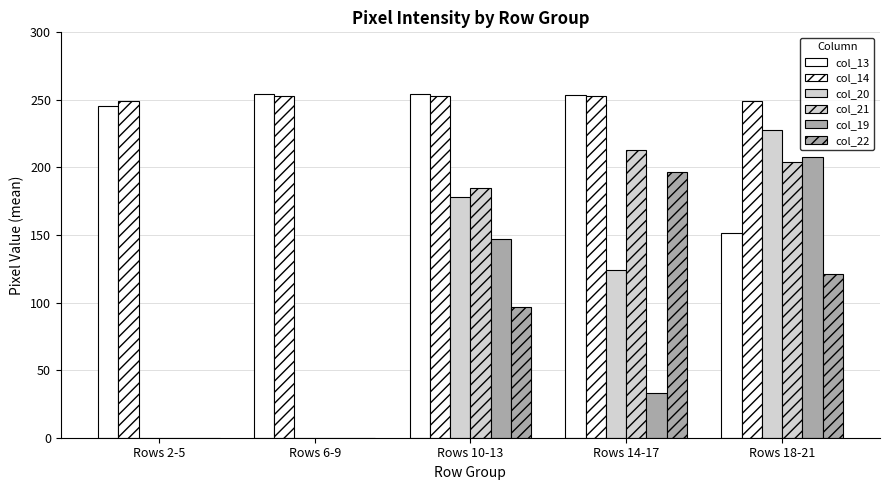

How many groups of bars are there?

5